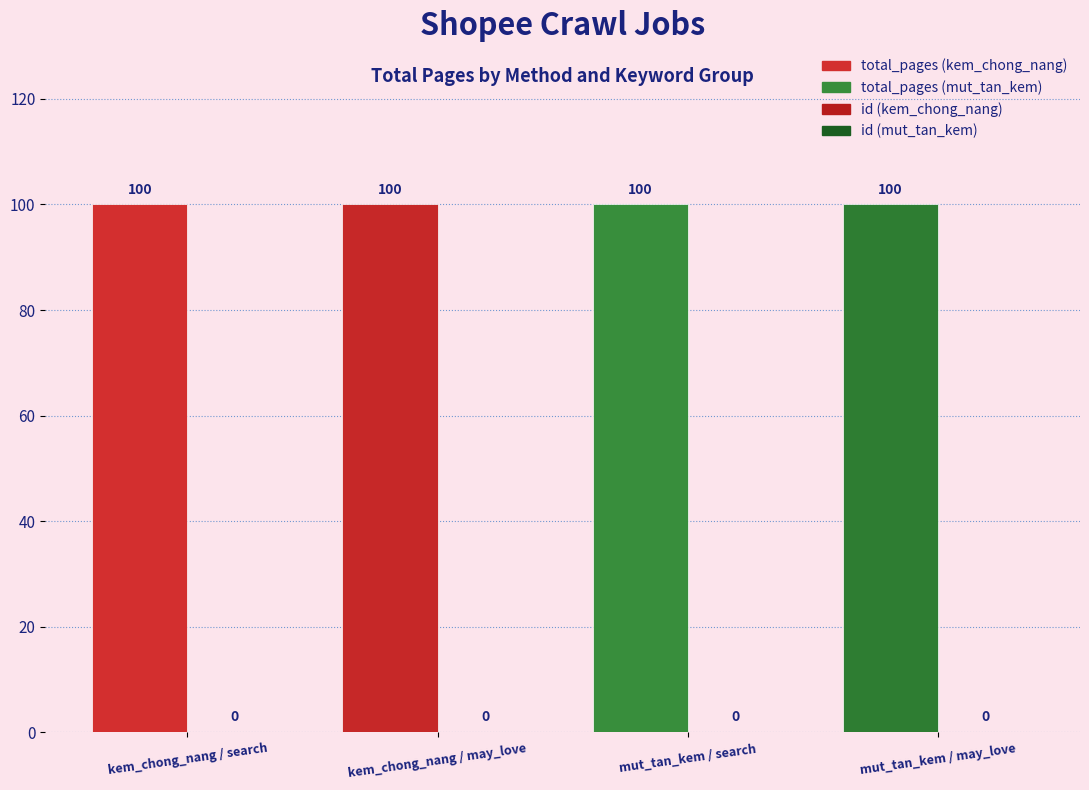

The value of total_pages at mut_tan_kem / may_love is 134. True or false?

False